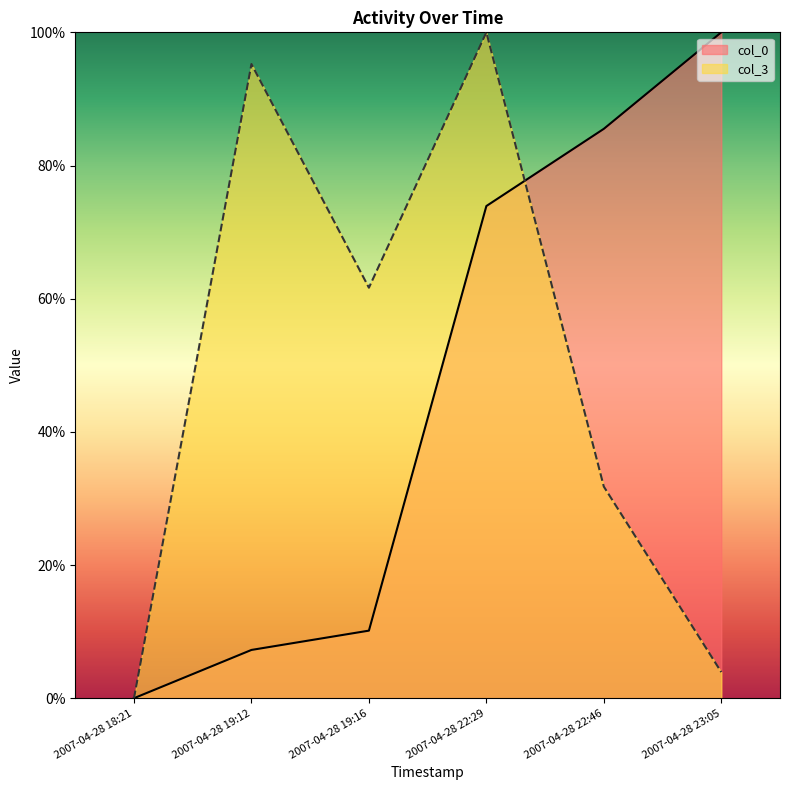

What is the total value across all series at 2007-04-28 19:16?

71.8